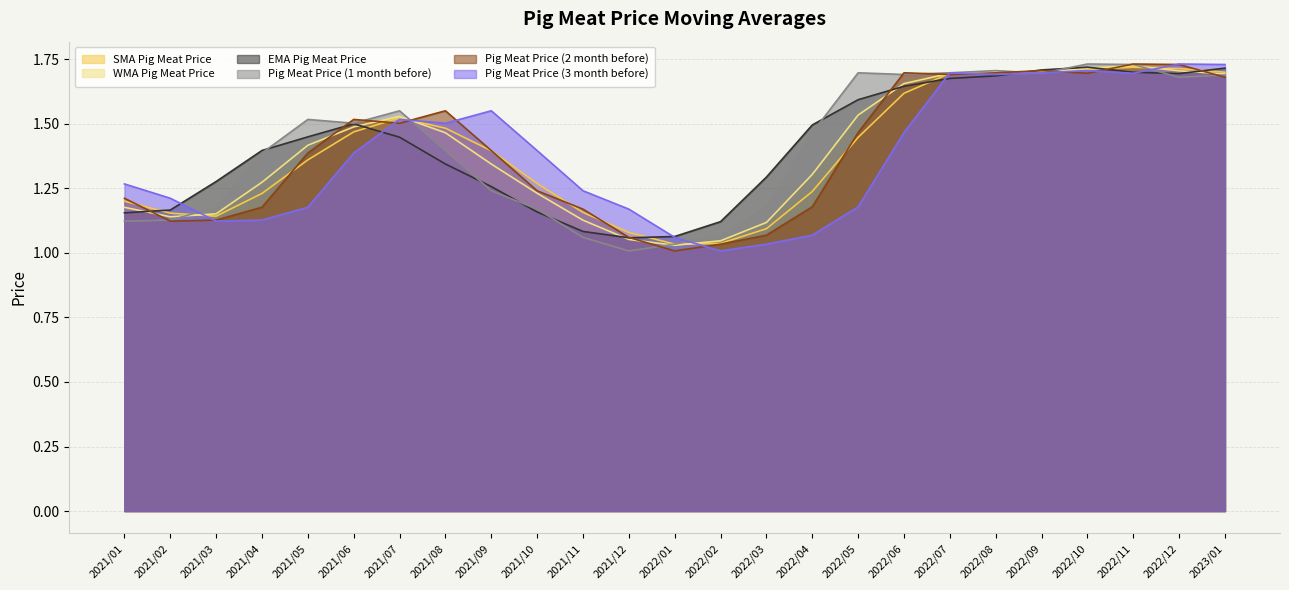

Which series ends up on top after the final intersection of SMA Pig Meat Price and Pig Meat Price (2 month before)?

SMA Pig Meat Price